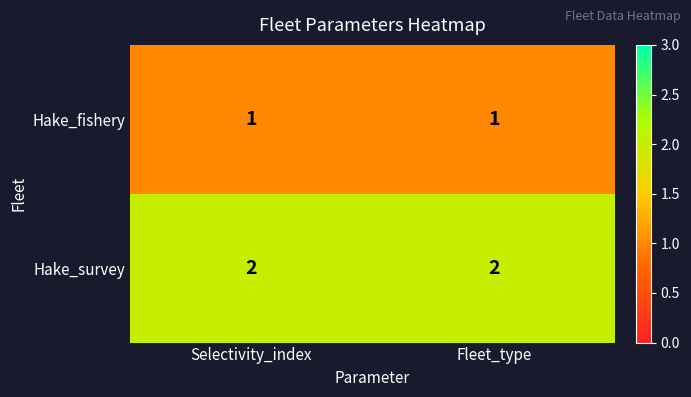

Reading right to left, extract all data points from this chart.

Hake_fishery: Fleet_type=1	Selectivity_index=1
Hake_survey: Fleet_type=2	Selectivity_index=2